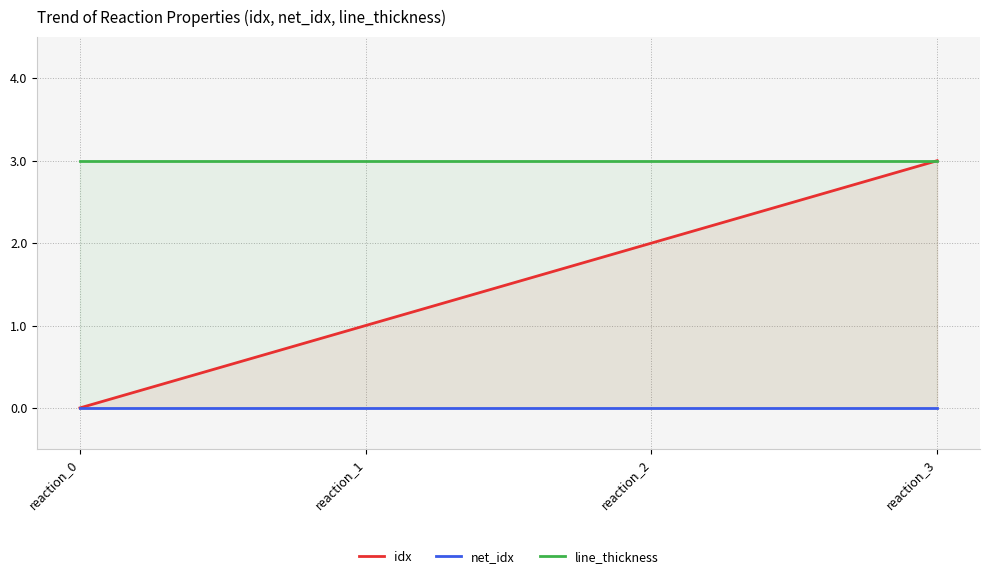

What is the maximum value shown in the chart?

3